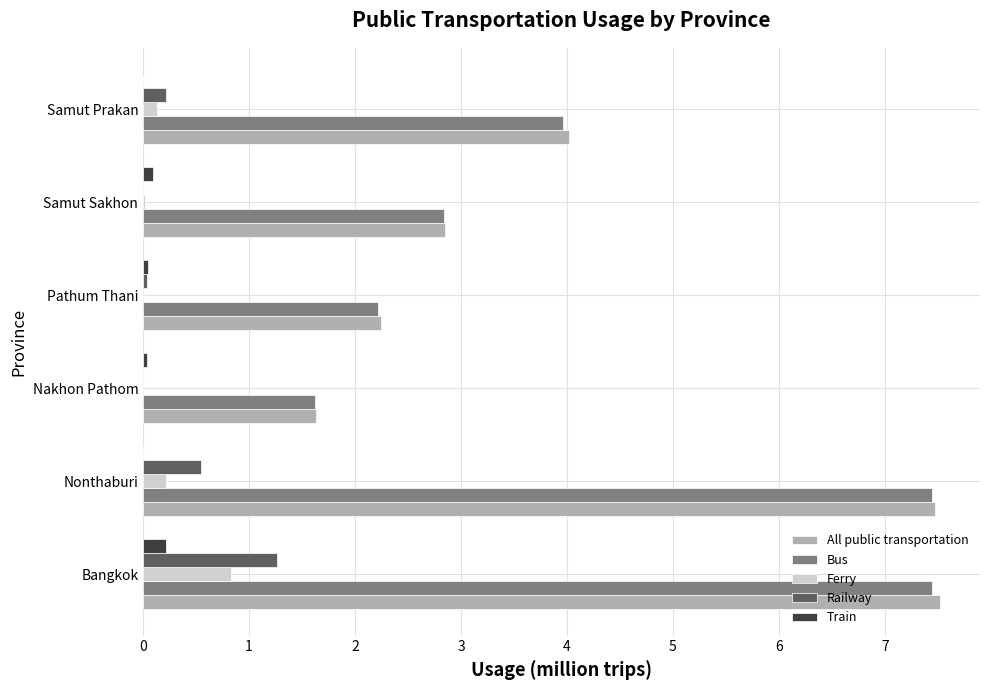

What is the maximum value shown in the chart?

7.5